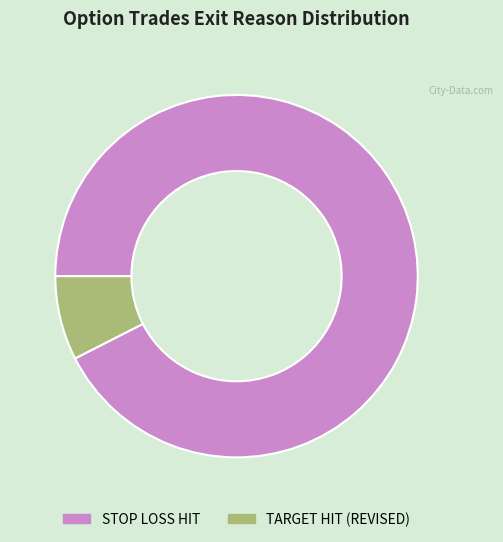

Do TARGET HIT (REVISED) and STOP LOSS HIT together represent more than half of the pie?

Yes